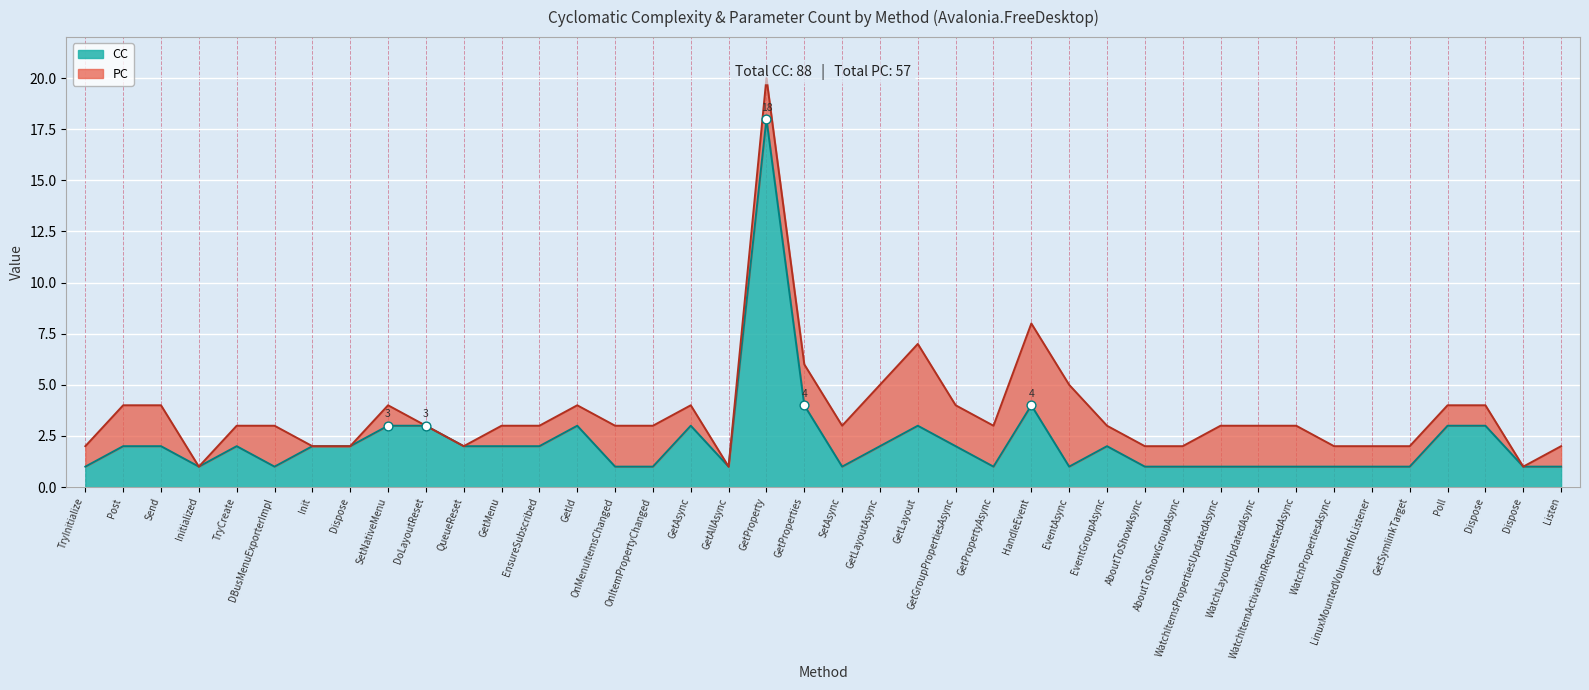

Approximately how many times larger is the value at Dispose compared to GetProperty?

0.2